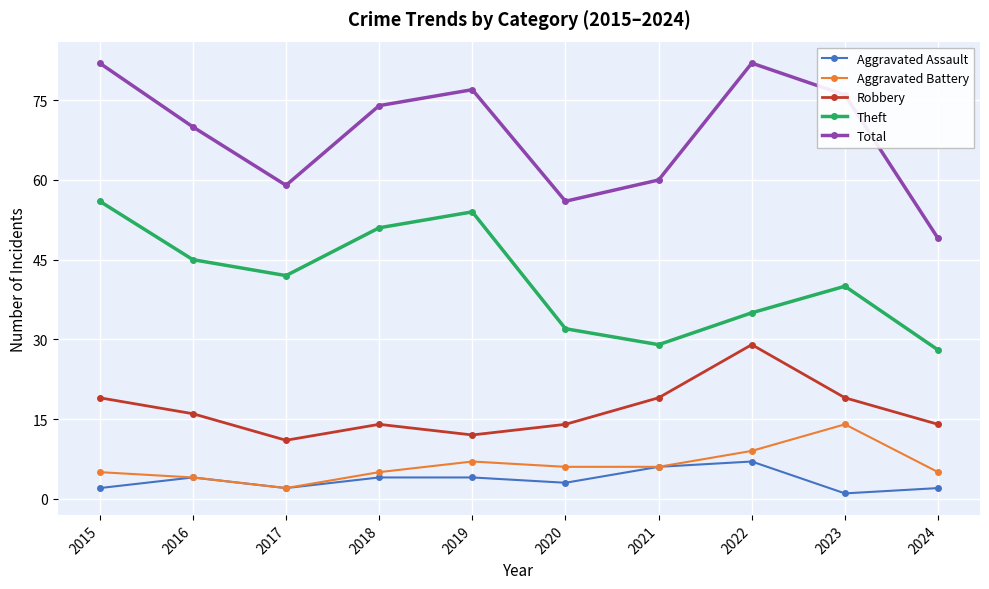

True or false: Total has more than 1 interior local peaks.

True